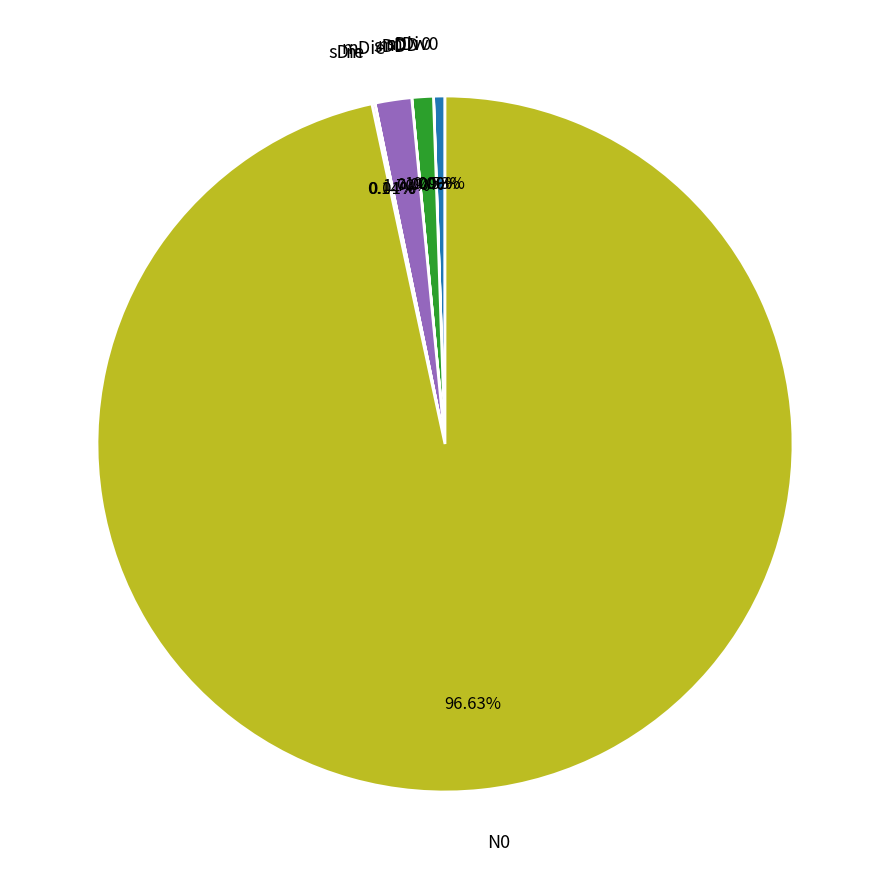

What is the change in value from mDiv0 to sDD?

-37.6